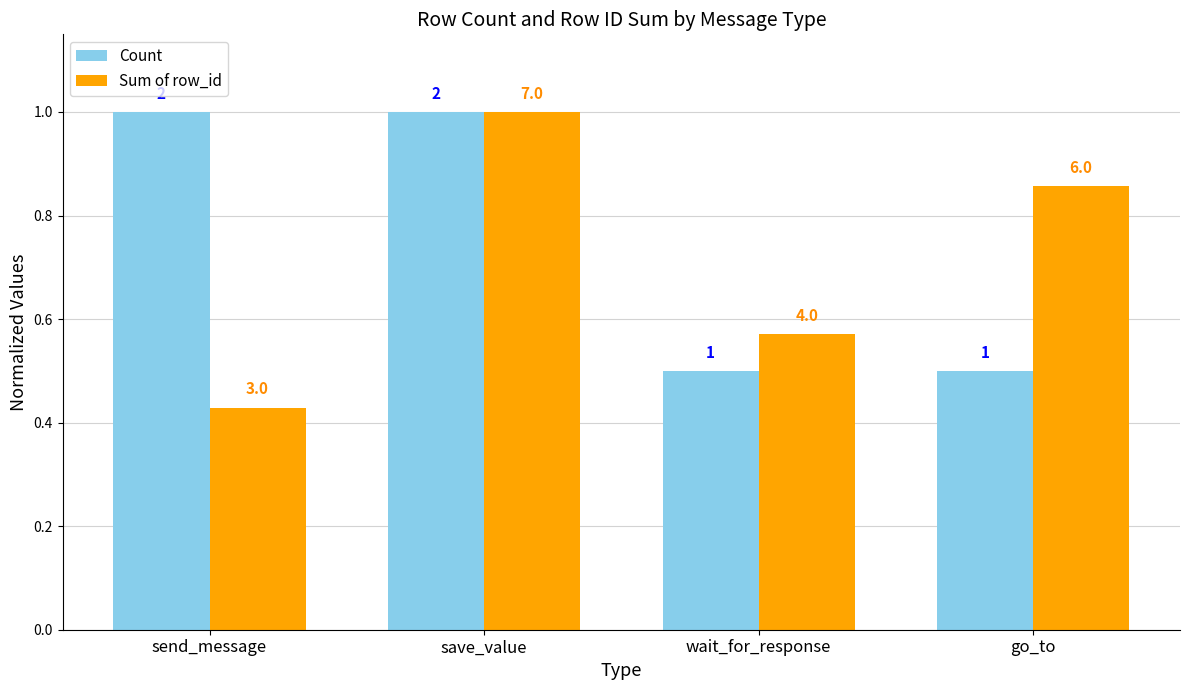

How many Count values are between 0 and 1?

4